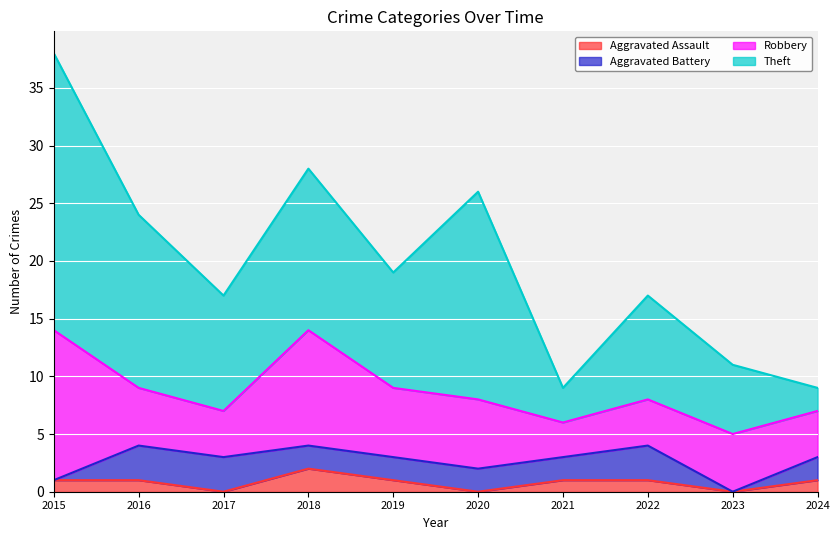

True or false: Aggravated Battery and Aggravated Assault cross at least once.

True